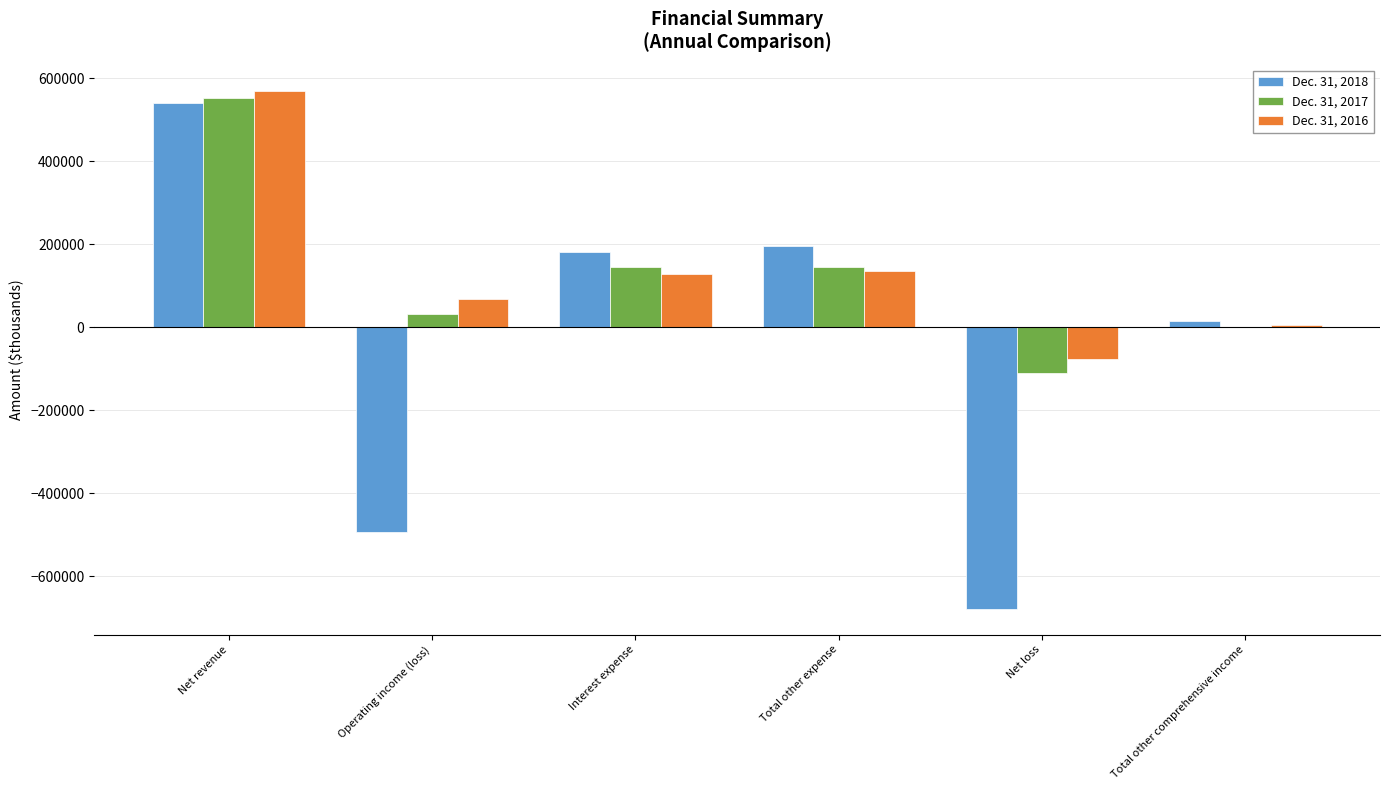

At which category is the sum across all series the highest?

Net revenue